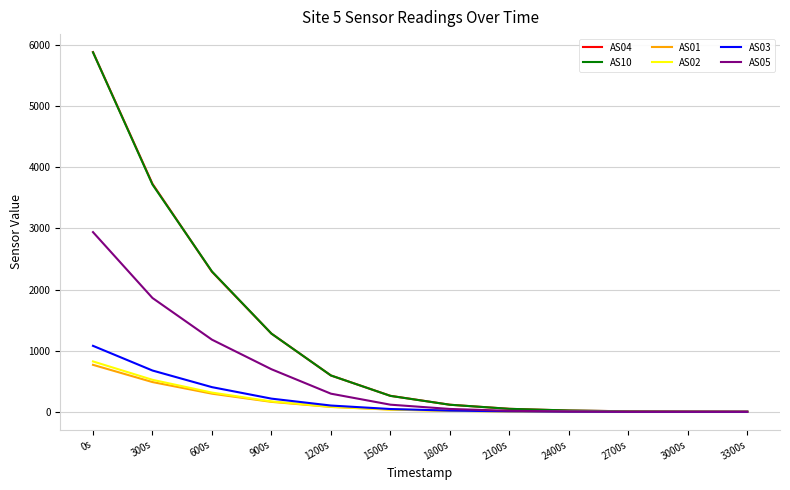

What is the highest value of the AS01 series?

768